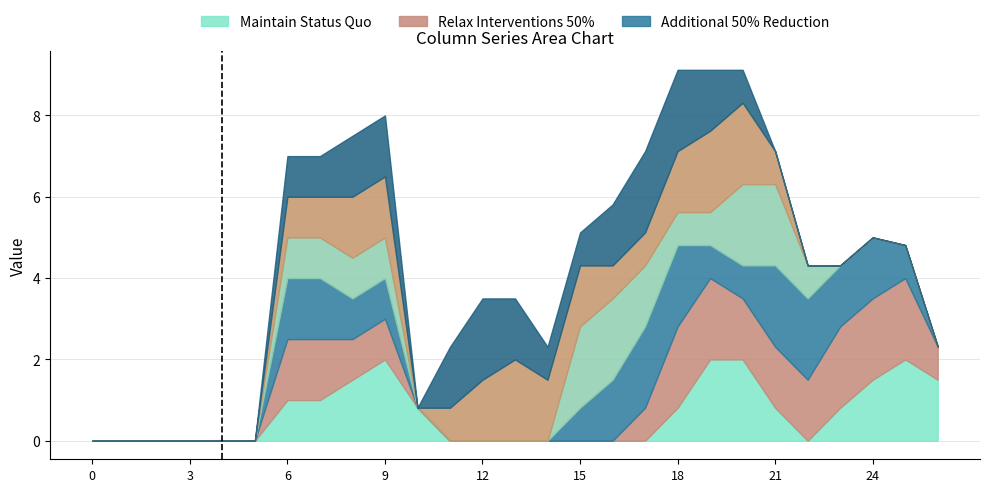

What is the total value across all series at 15?

5.1